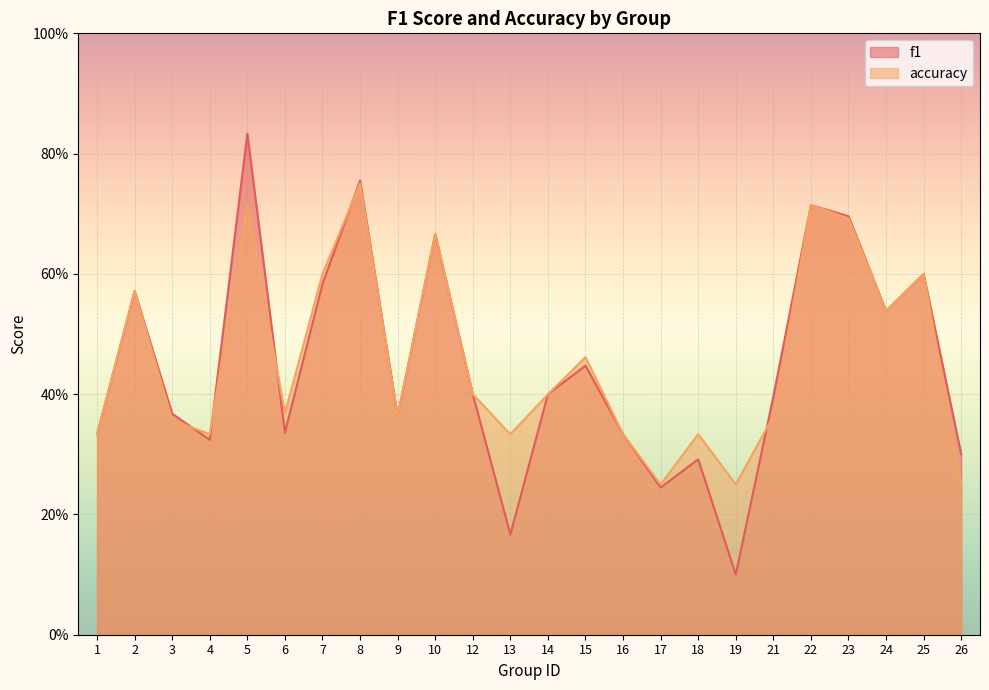

How many interior local valleys does the f1 series have?

7